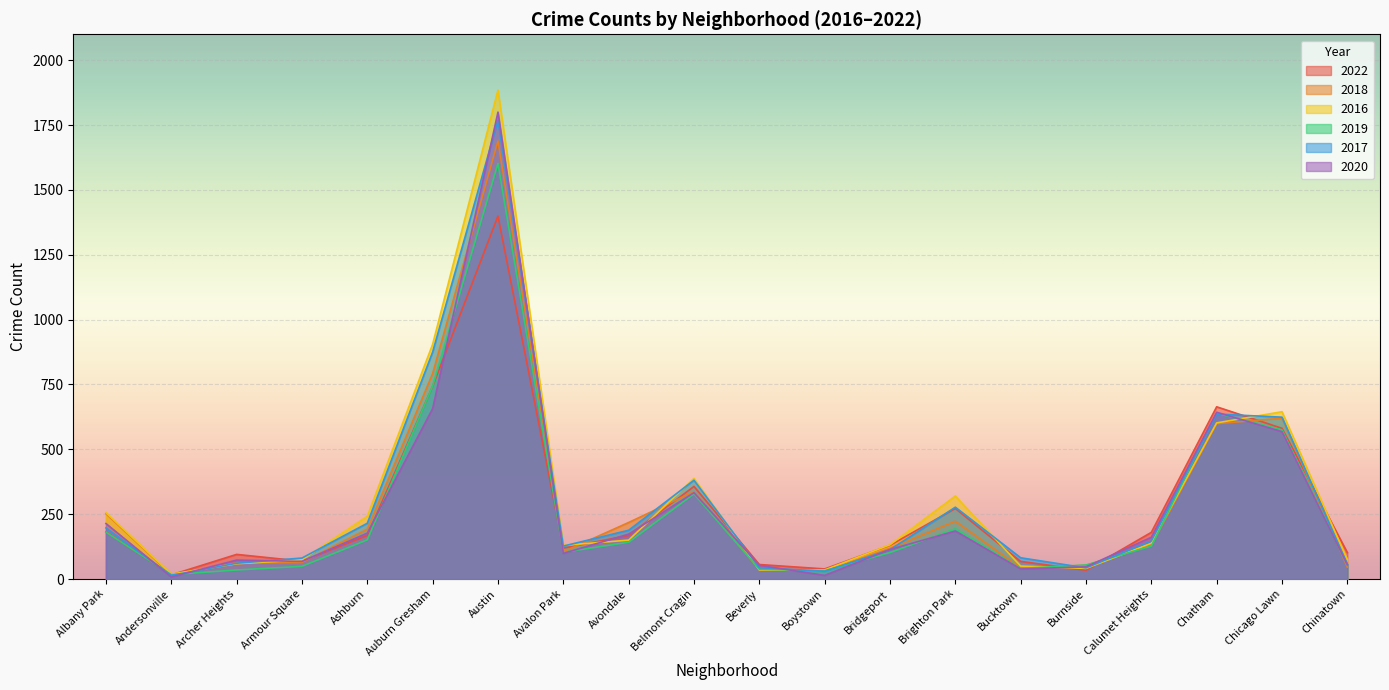

Which series changed the most between Brighton Park and Chatham?

2020